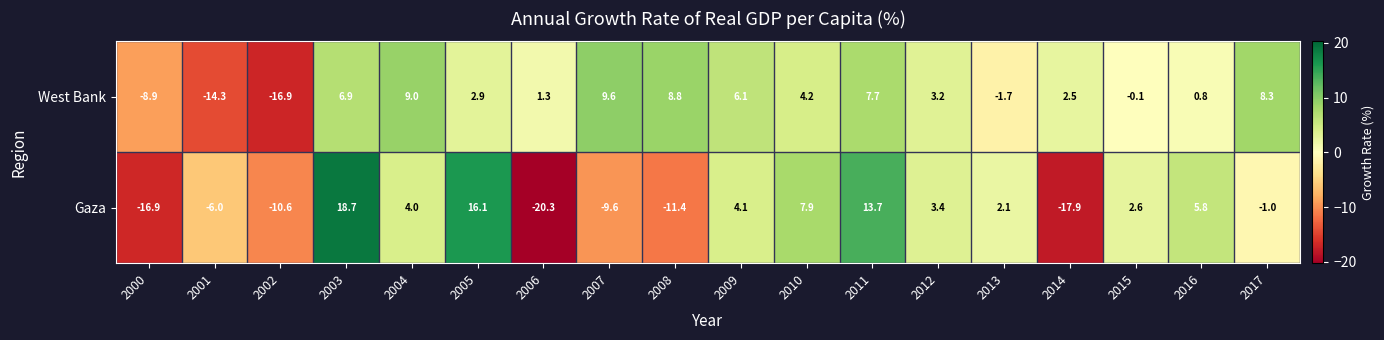

Which series changed the most between 2007 and 2013?

Gaza